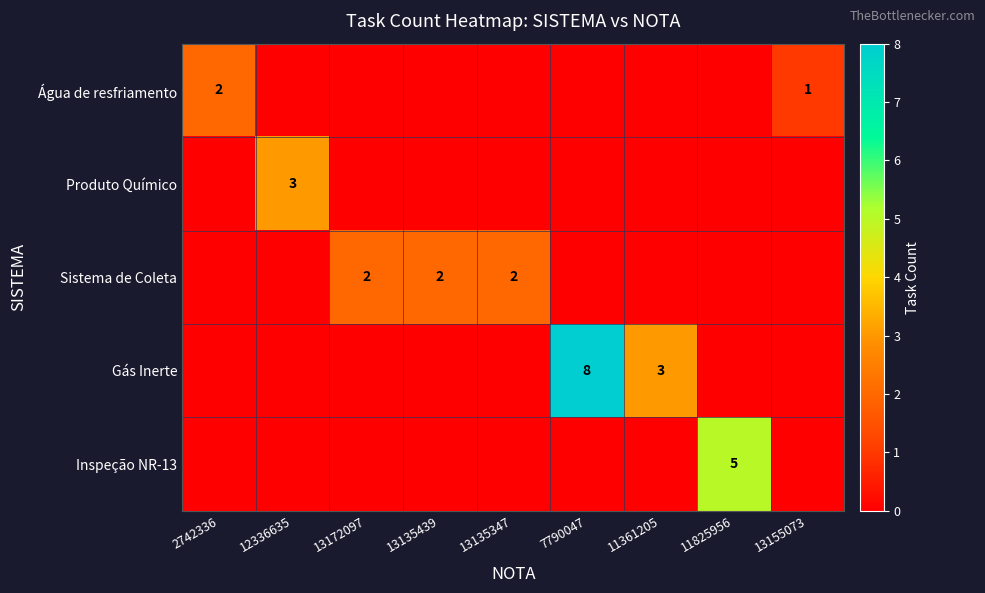

The Água de resfriamento series shows 0 at 13155073. True or false?

False